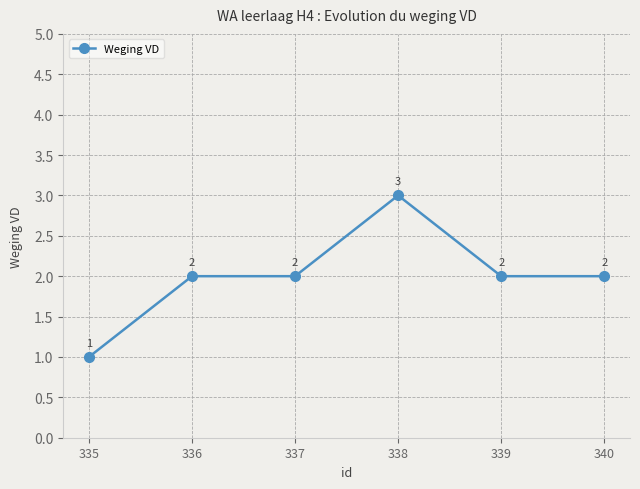

Which label corresponds to the smallest value in the chart?

335